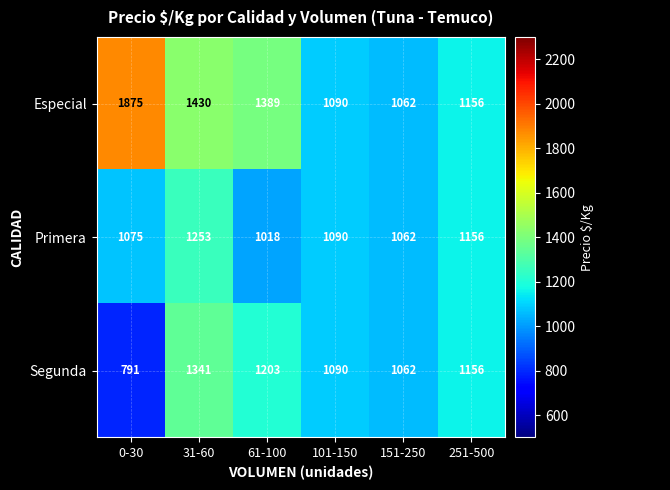

Which has a higher value, 251-500 or 101-150?

251-500